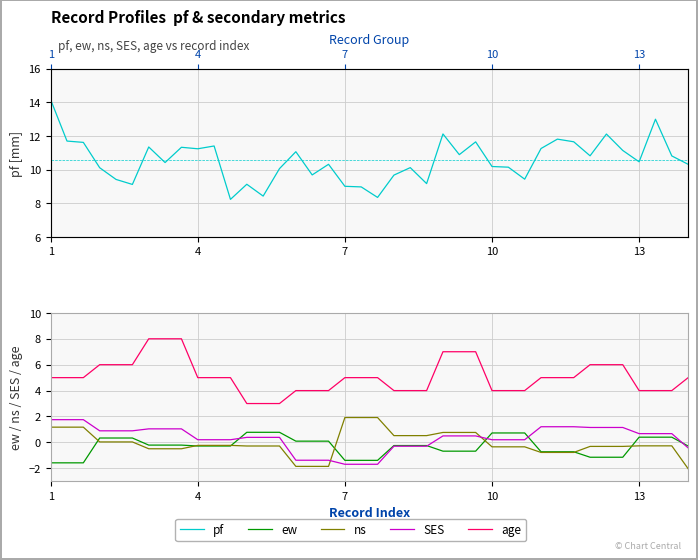

What is the difference between the second highest and minimum values in the ew series?

2.4